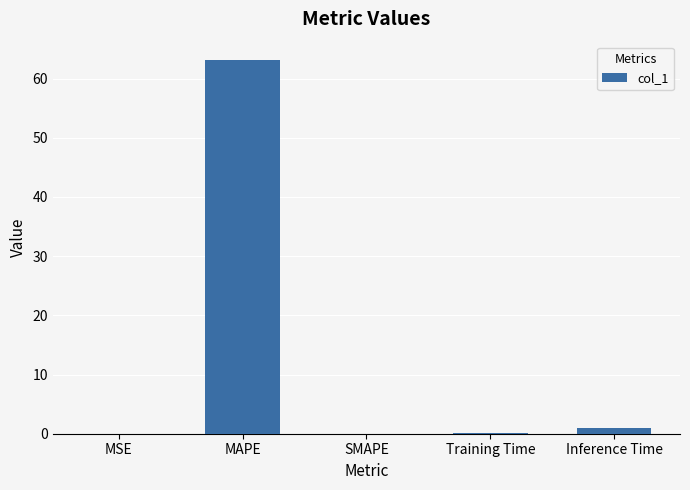

Between MAPE and Training Time, which is larger?

MAPE